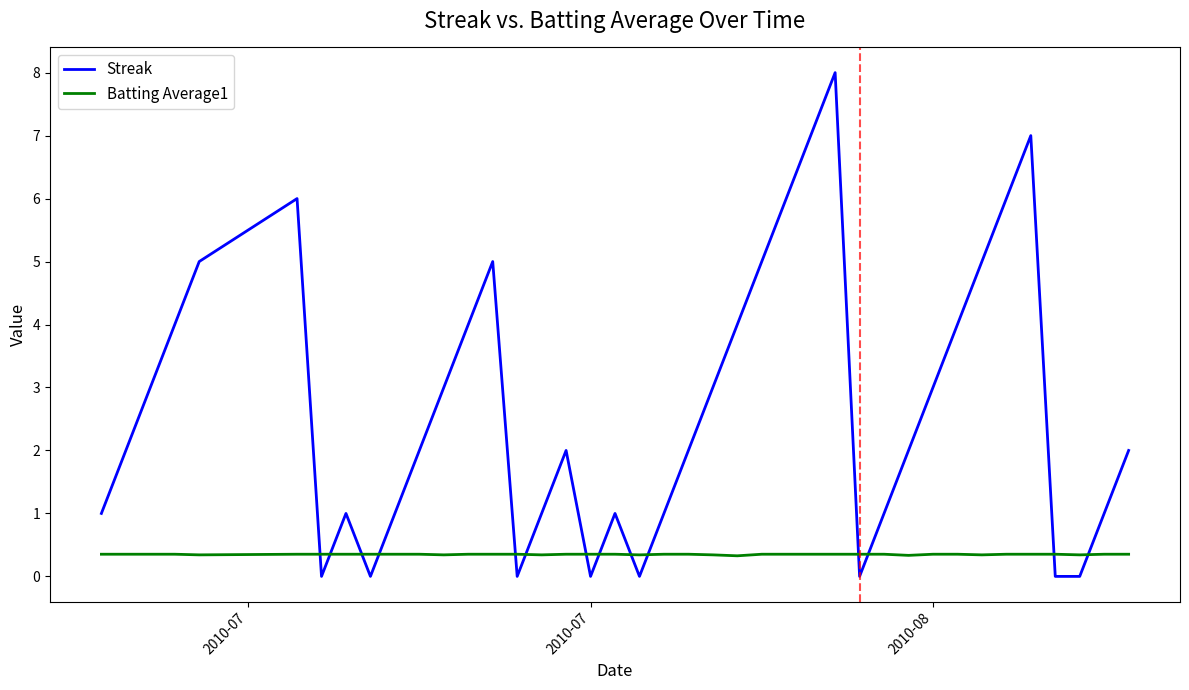

What is the minimum value for Batting Average1?

0.3